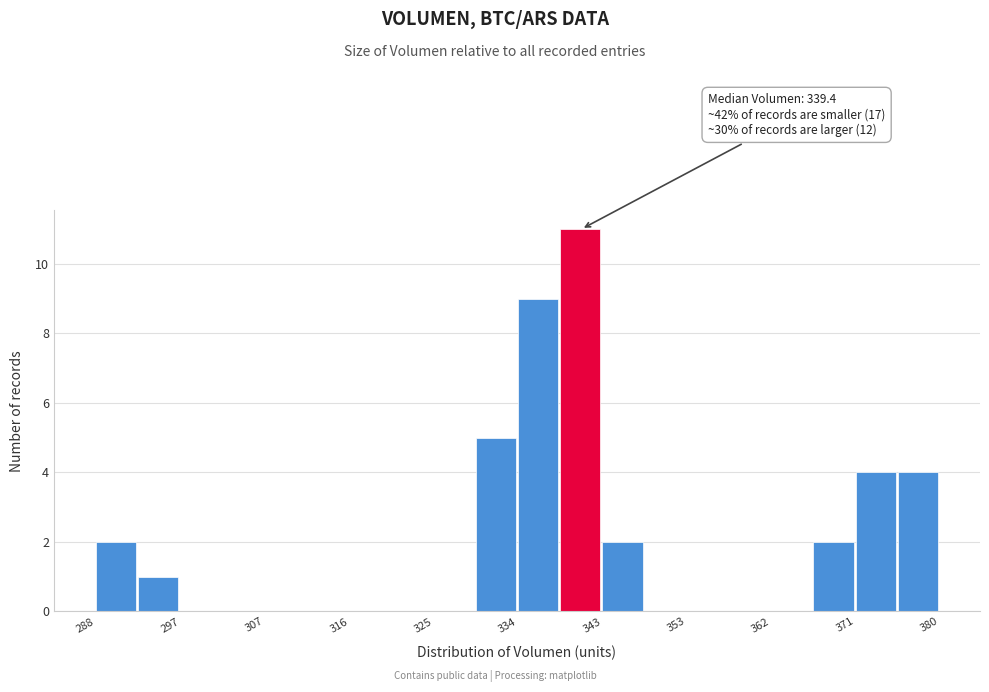

Over which range of the x-axis is the bar tallest?

339 to 343